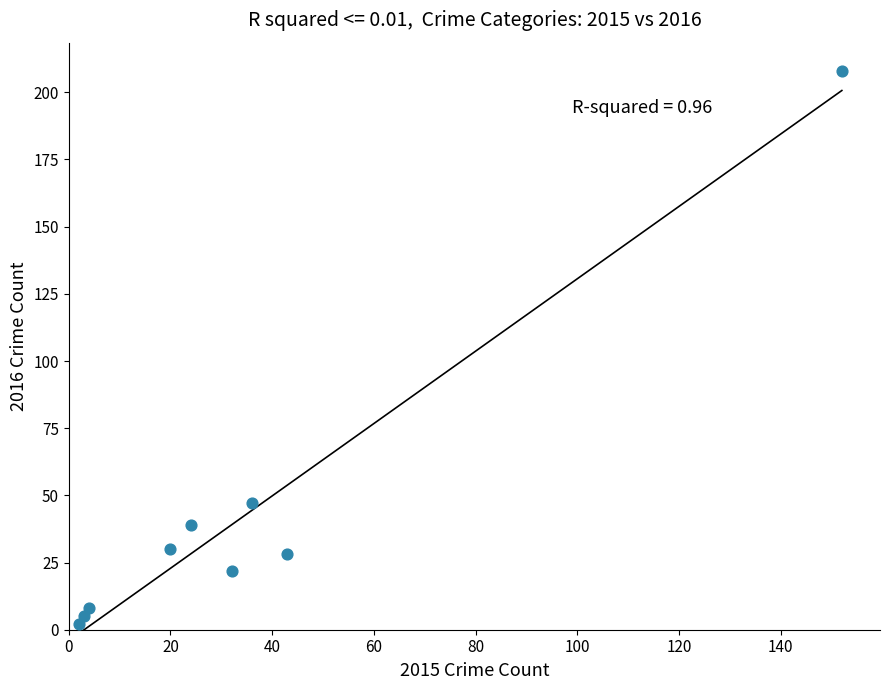

What Y value in the scatter plot is closest to 105?

47